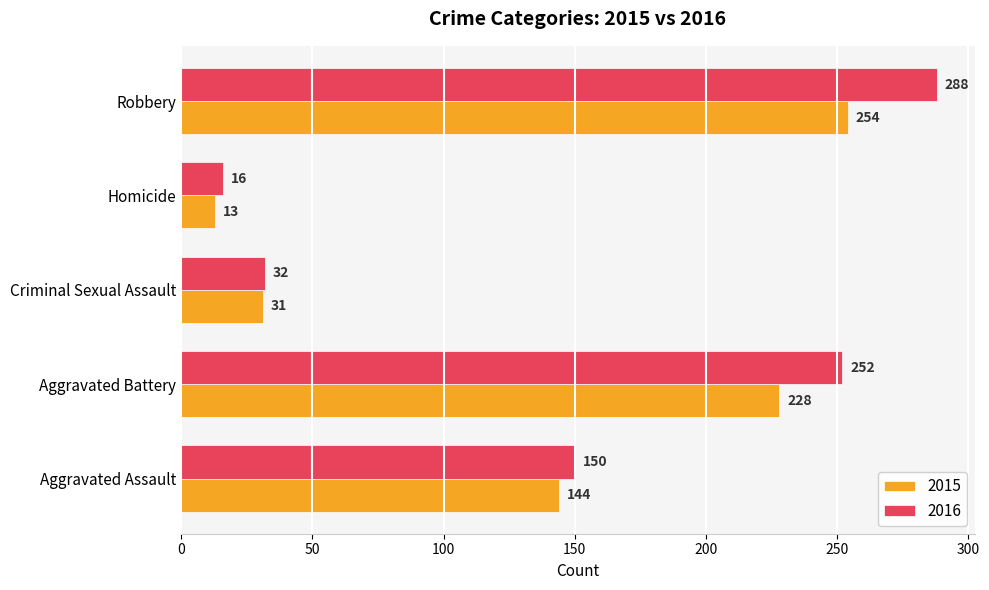

What is the approximate value of 2016 at Robbery?

288